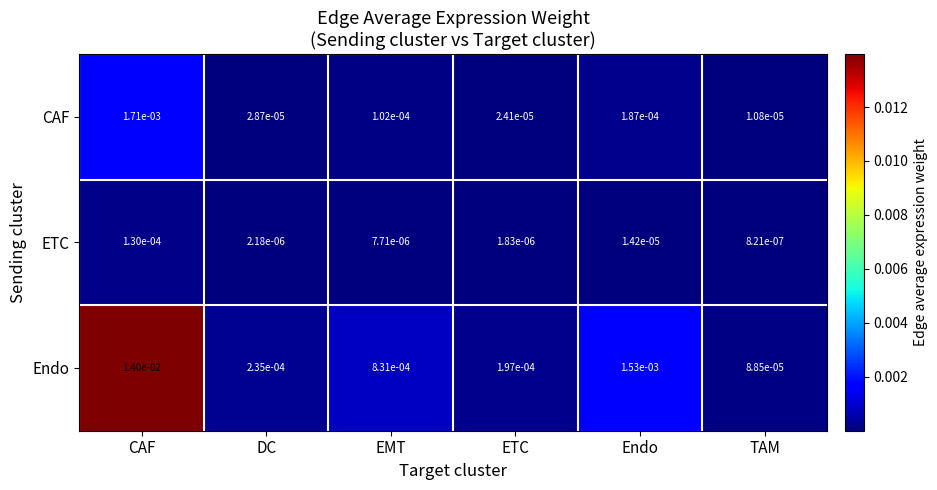

At which category is the sum across all series the highest?

CAF